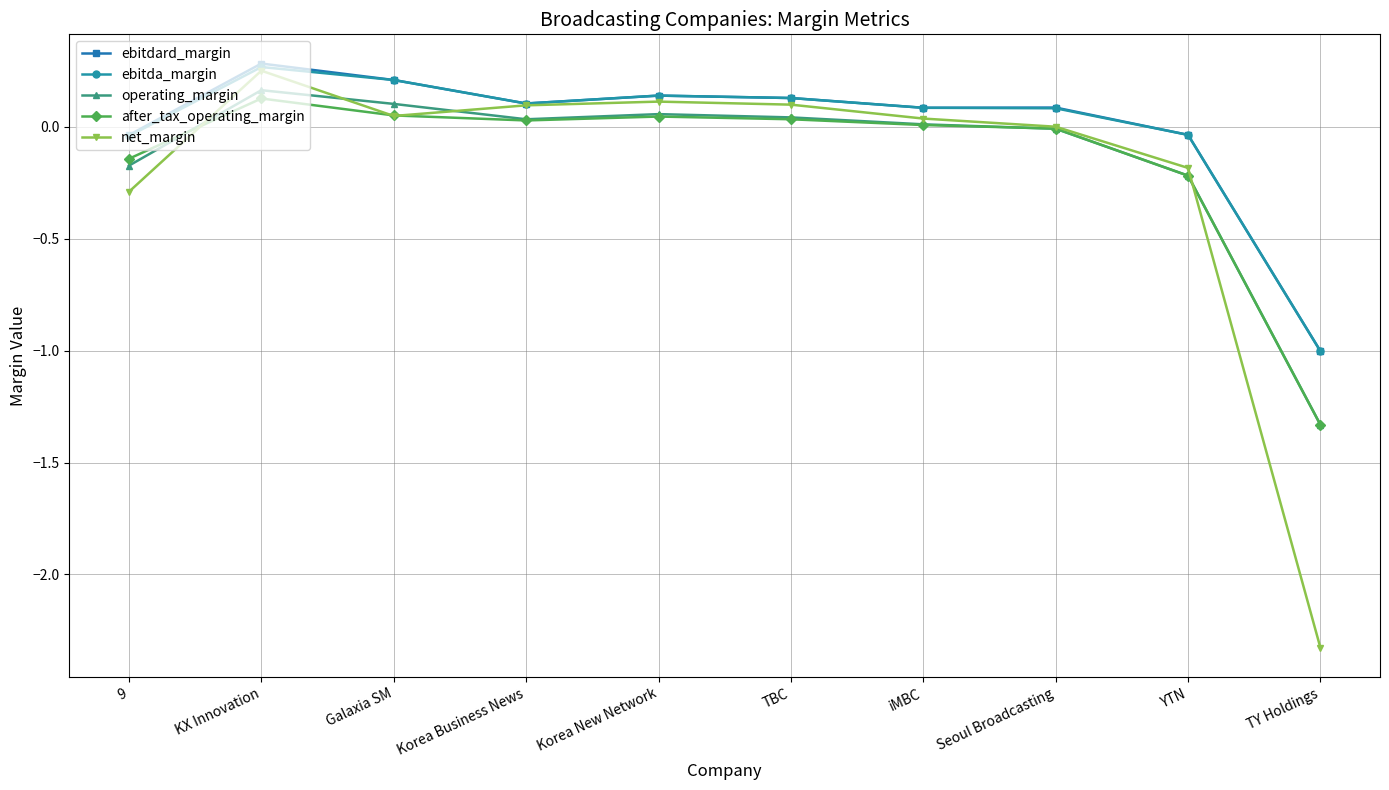

What is the label of the 8th point from the left?

Seoul Broadcasting